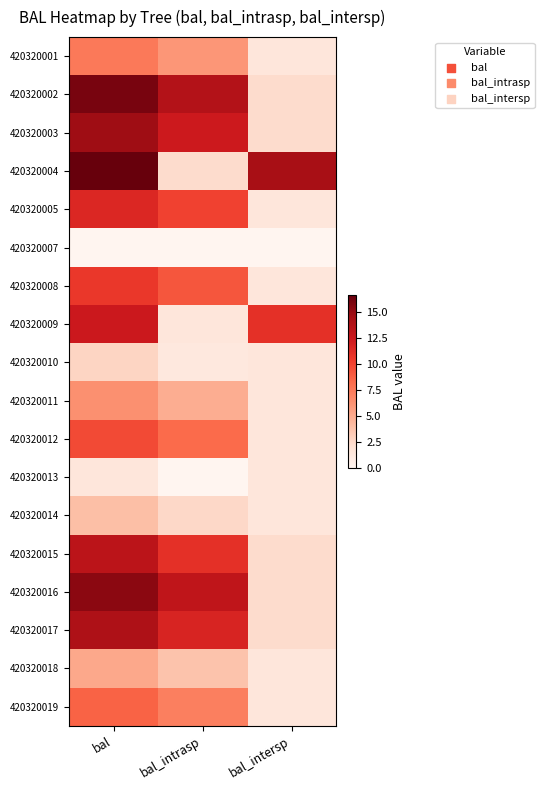

How many categories are shown in the chart?

3